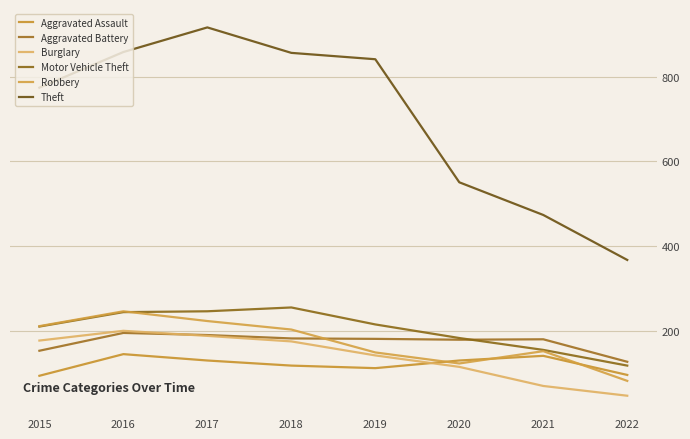

True or false: Aggravated Battery and Theft cross at least once.

False